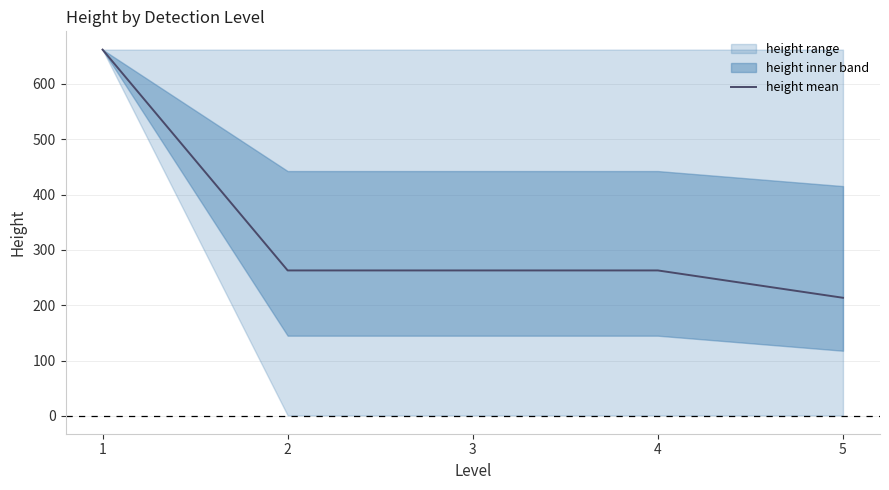

Reading left to right, transcribe all the data shown in this chart.

1=662.0	2=263.0	3=263.0	4=263.0	5=213.6